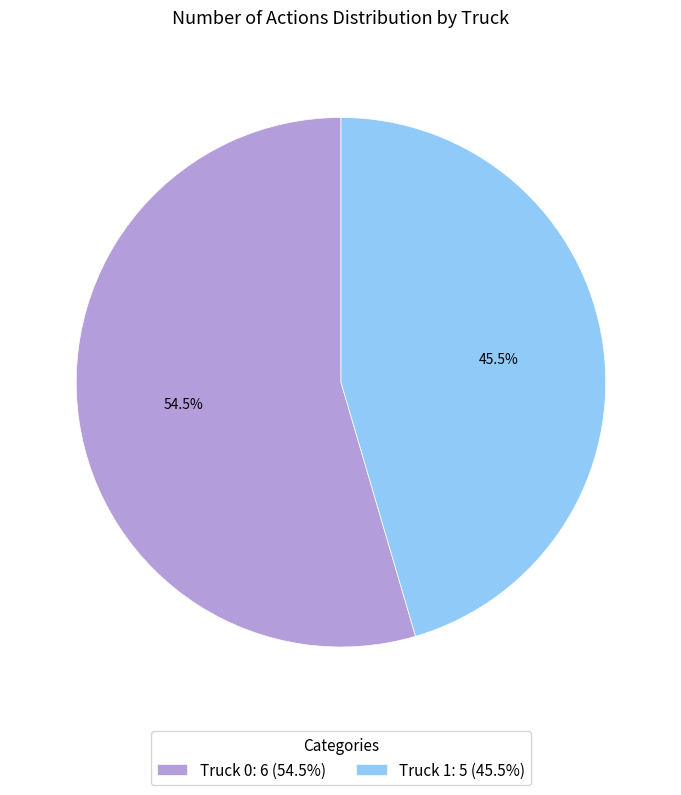

Does Truck 0 account for over 50% of the chart?

Yes